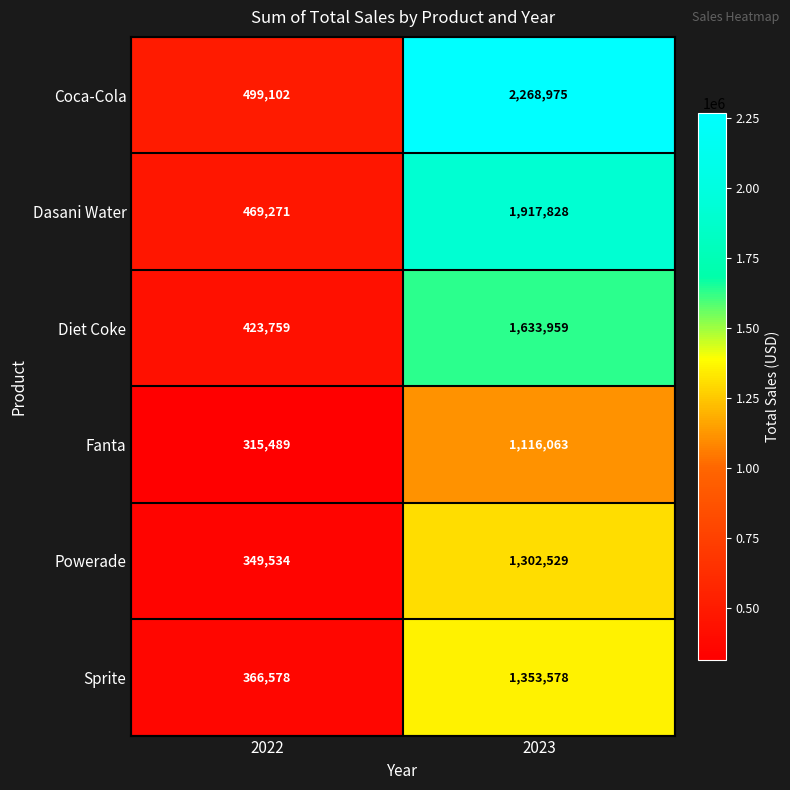

True or false: Fanta has a value of 1116063 at 2023.

True